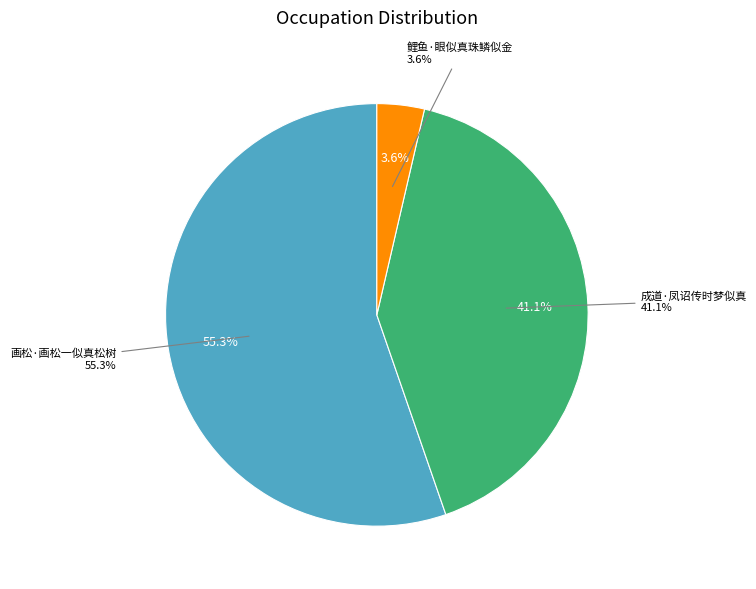

To the nearest percent, what is the combined percentage of 成道·凤诏传时梦似真 and 鲤鱼·眼似真珠鳞似金?

45%